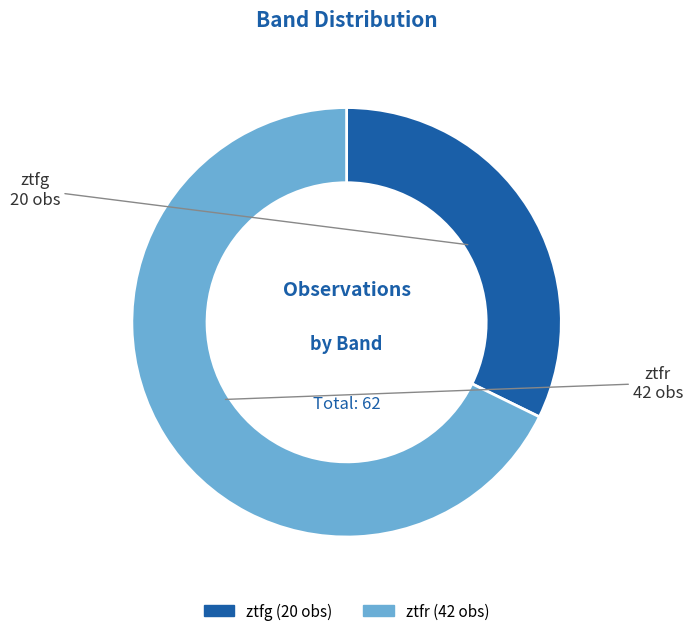

Rank the categories by value from highest to lowest.

ztfr, ztfg